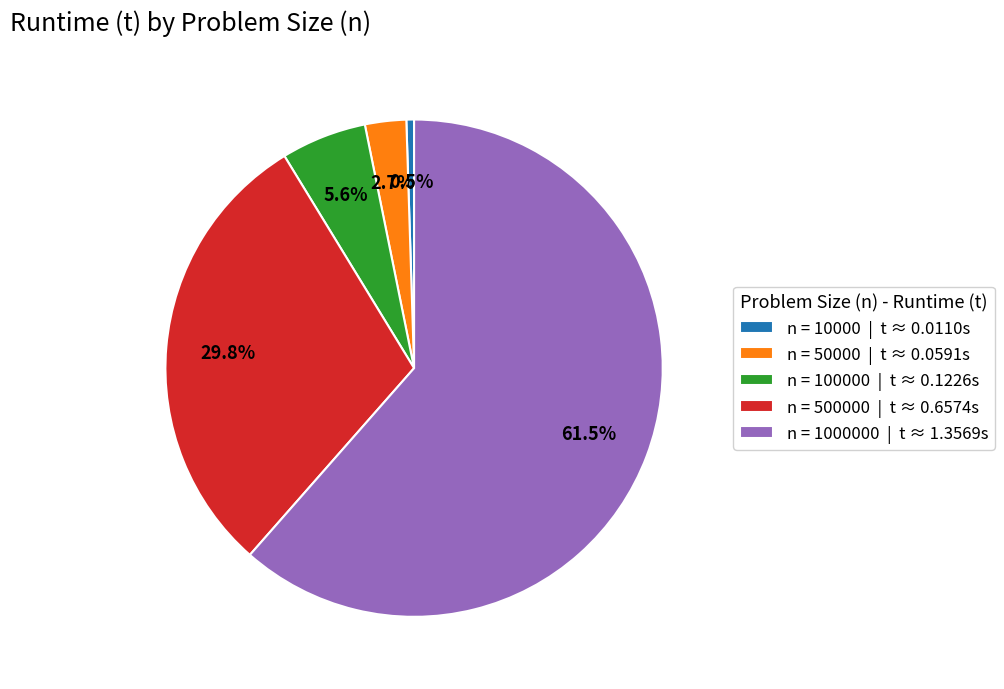

Which slice represents more than half of the pie?

n = 1000000 | t ≈ 1.3569s